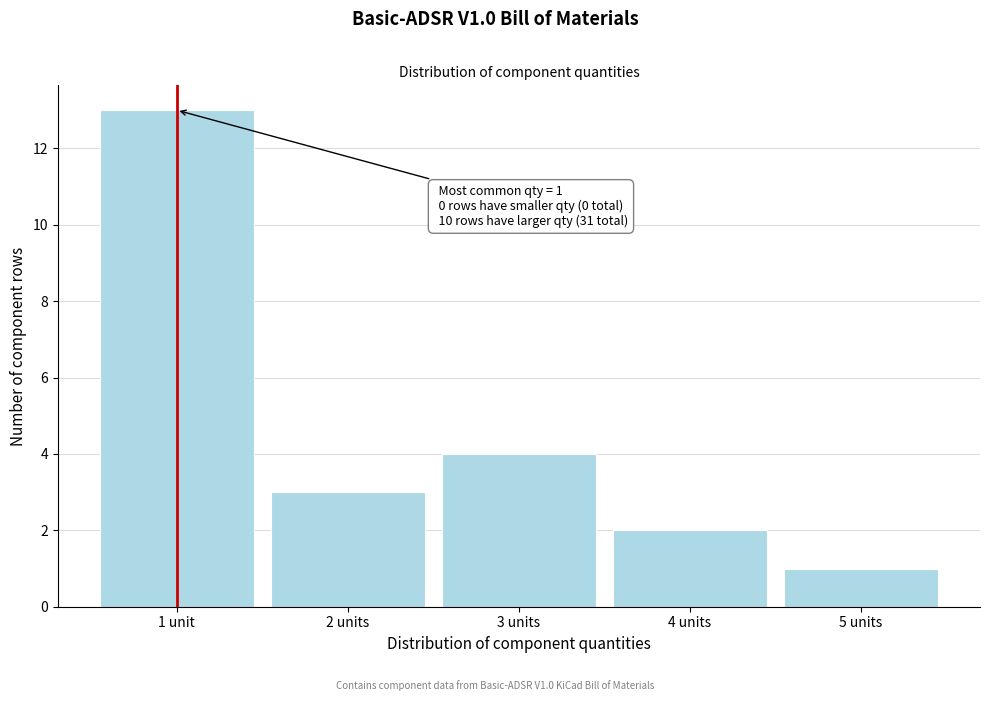

Reading left to right, what are all the values shown in this chart?

13	3	4	2	1